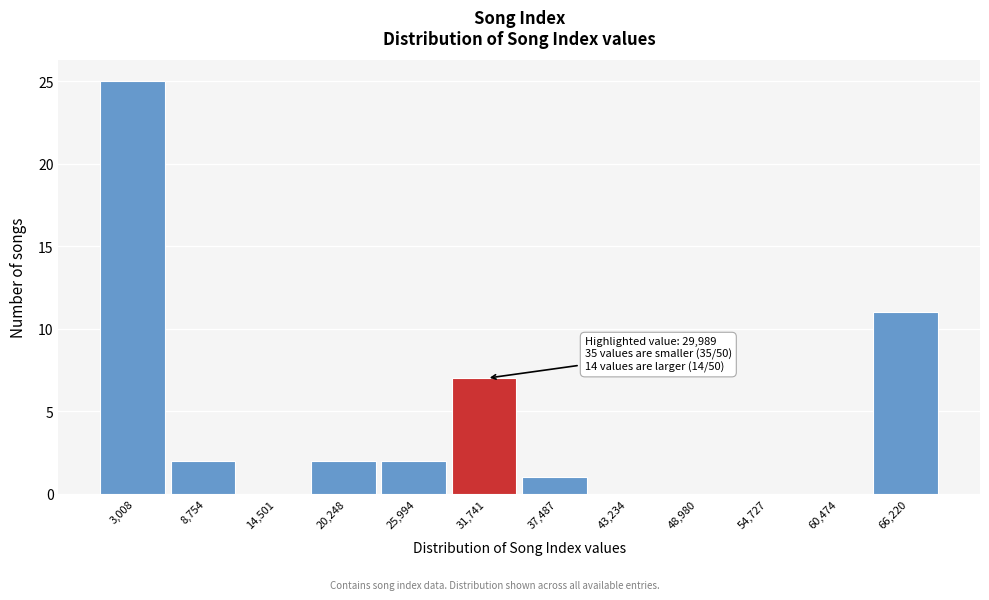

Which range on the x-axis has the tallest bar?

0 to 6000